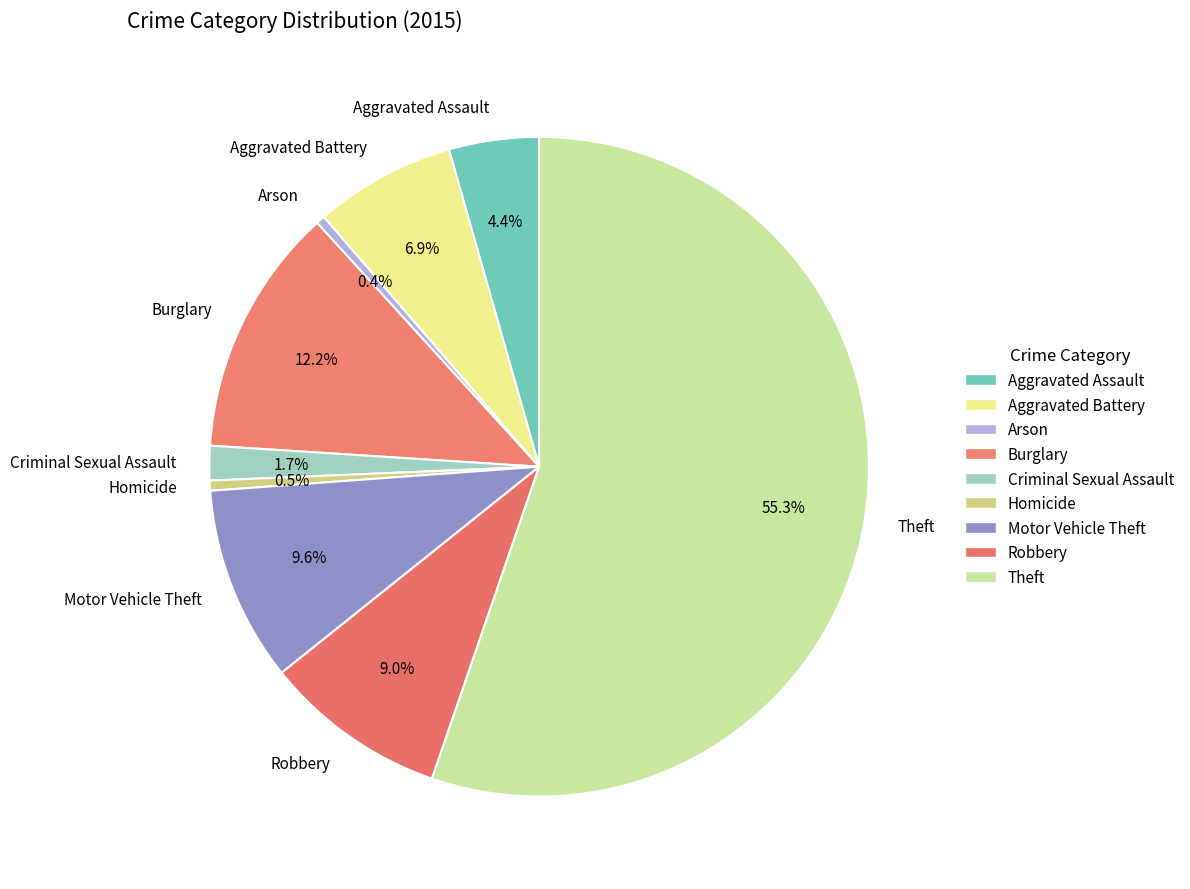

What percentage is NOT represented by Arson?

99.6%